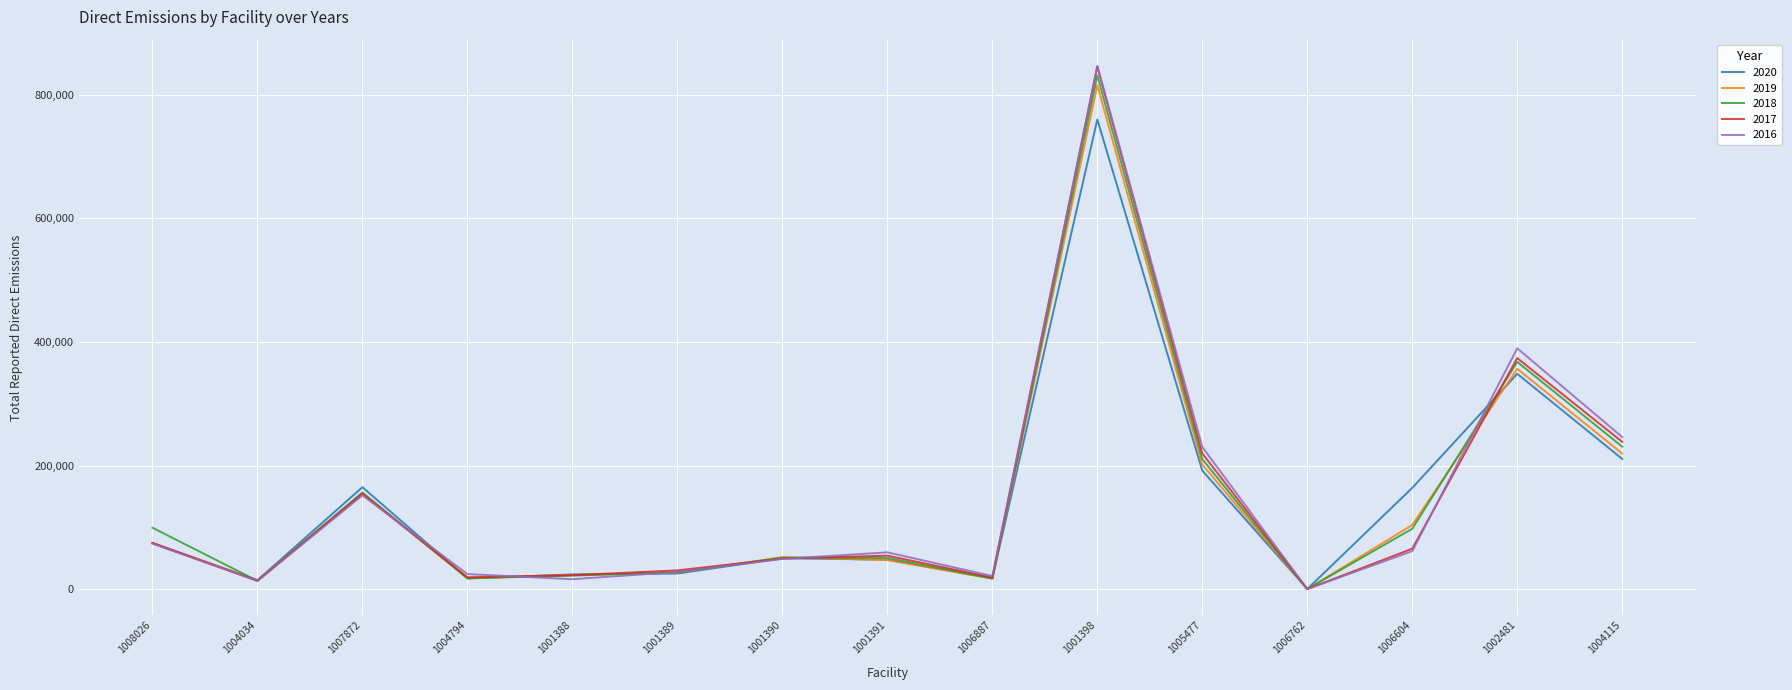

What is the sum of the 2017 values at 1002481 and 1004794?

393356.0